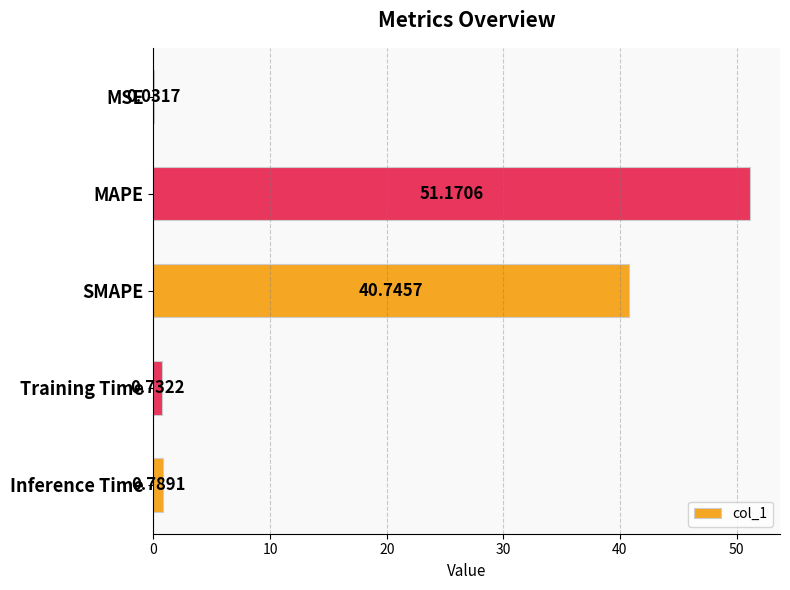

Where is the data nearest to the value 25?

SMAPE